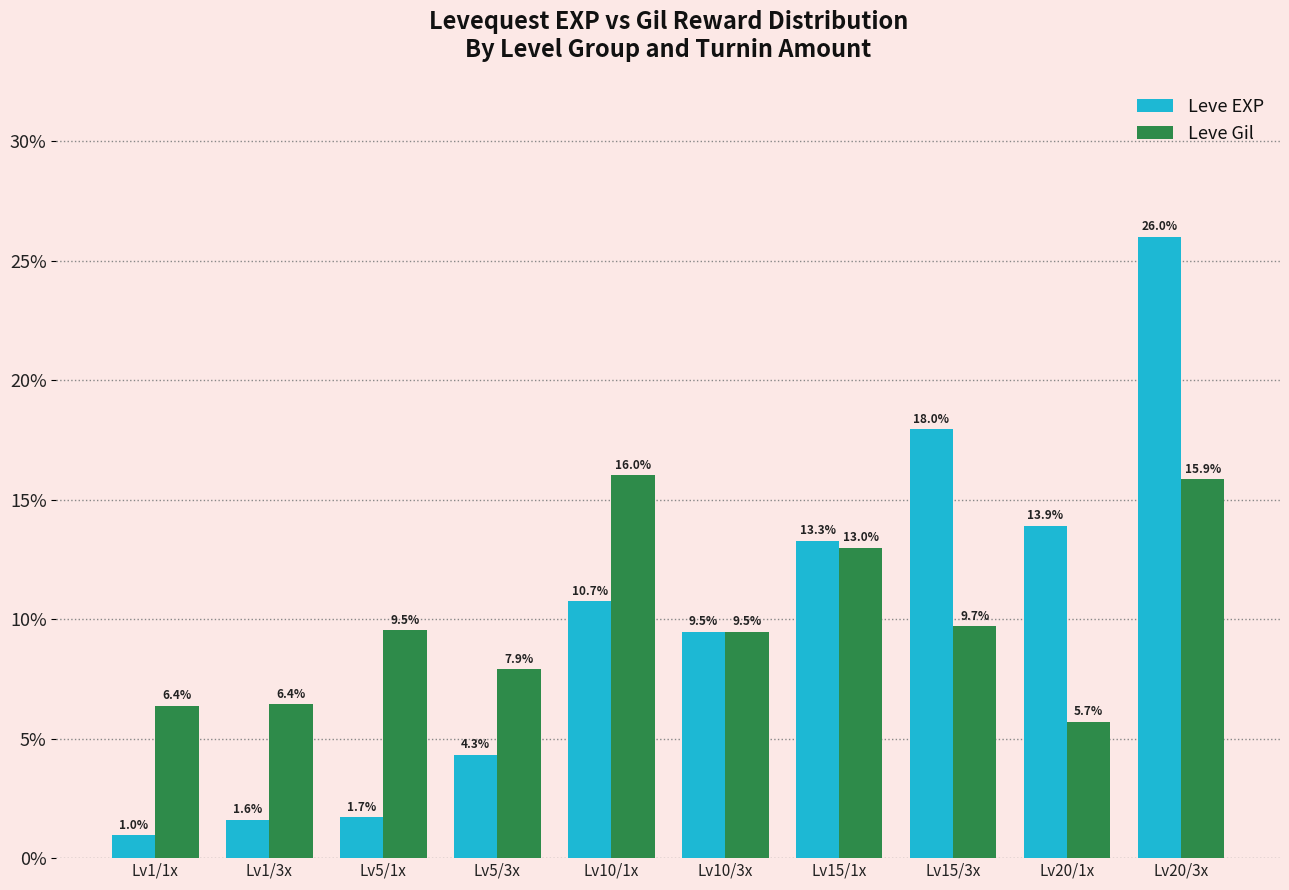

Rank the series at Lv1/3x from highest to lowest value.

Leve Gil, Leve EXP